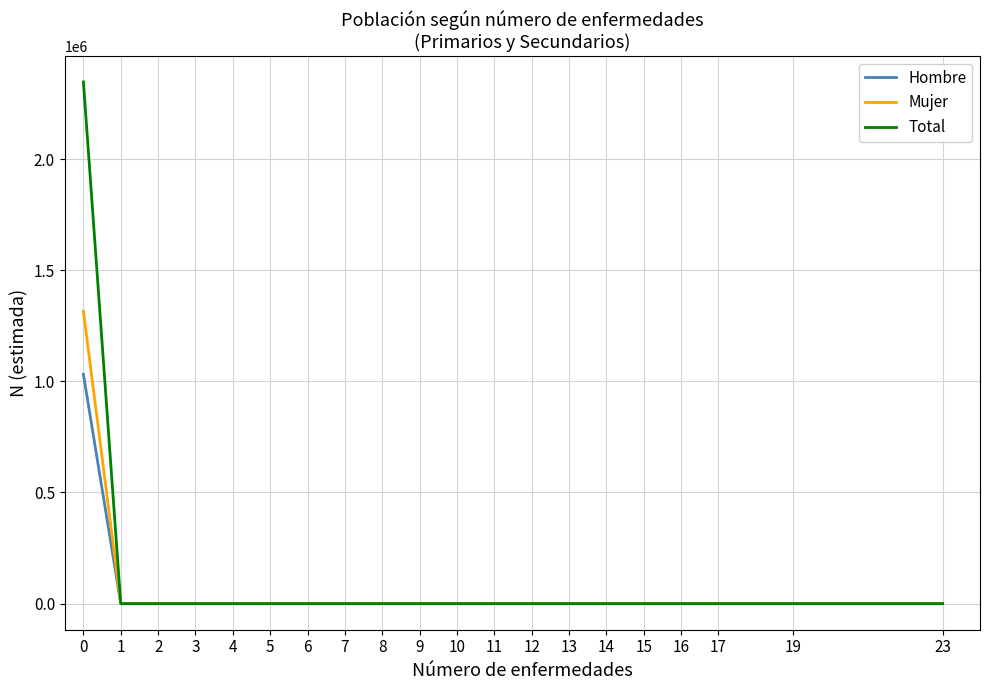

What is the maximum value shown in the chart?

2346835